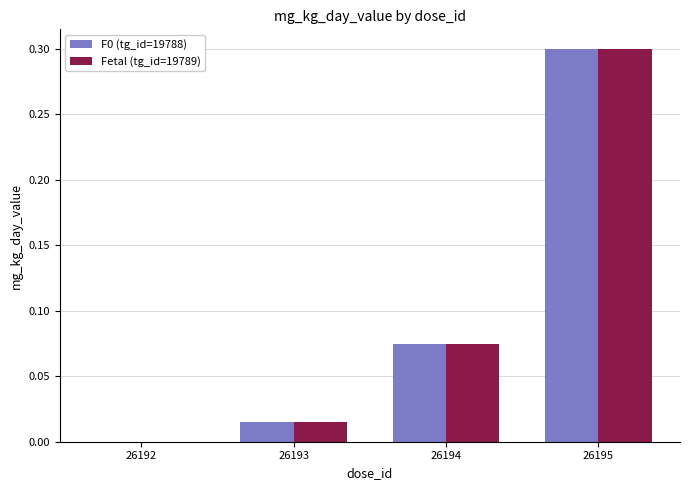

At which category is the sum across all series the highest?

26195